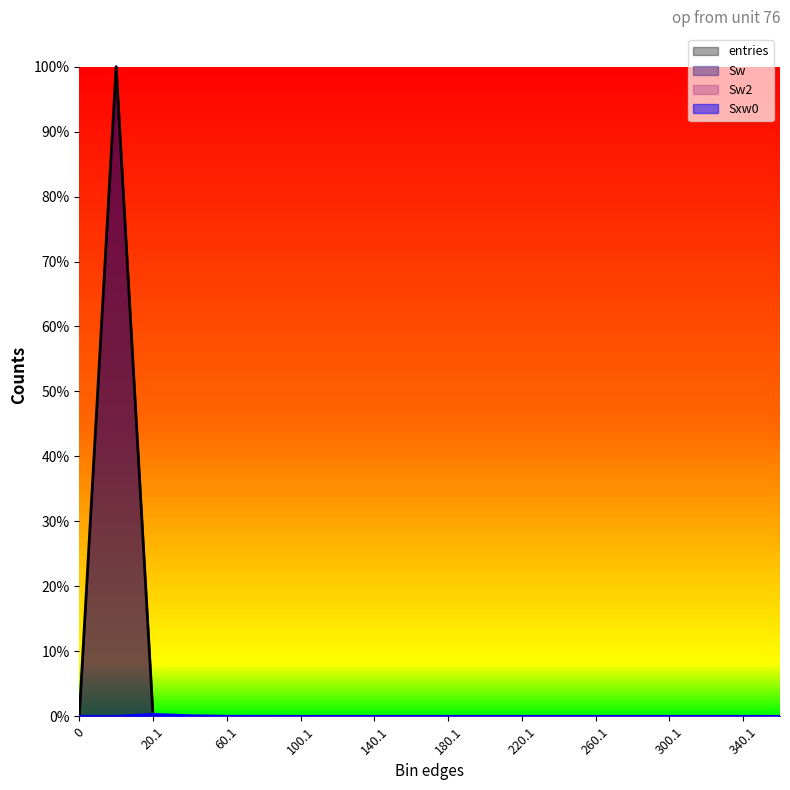

At which category does Sxw0 reach its first local peak?

20.1